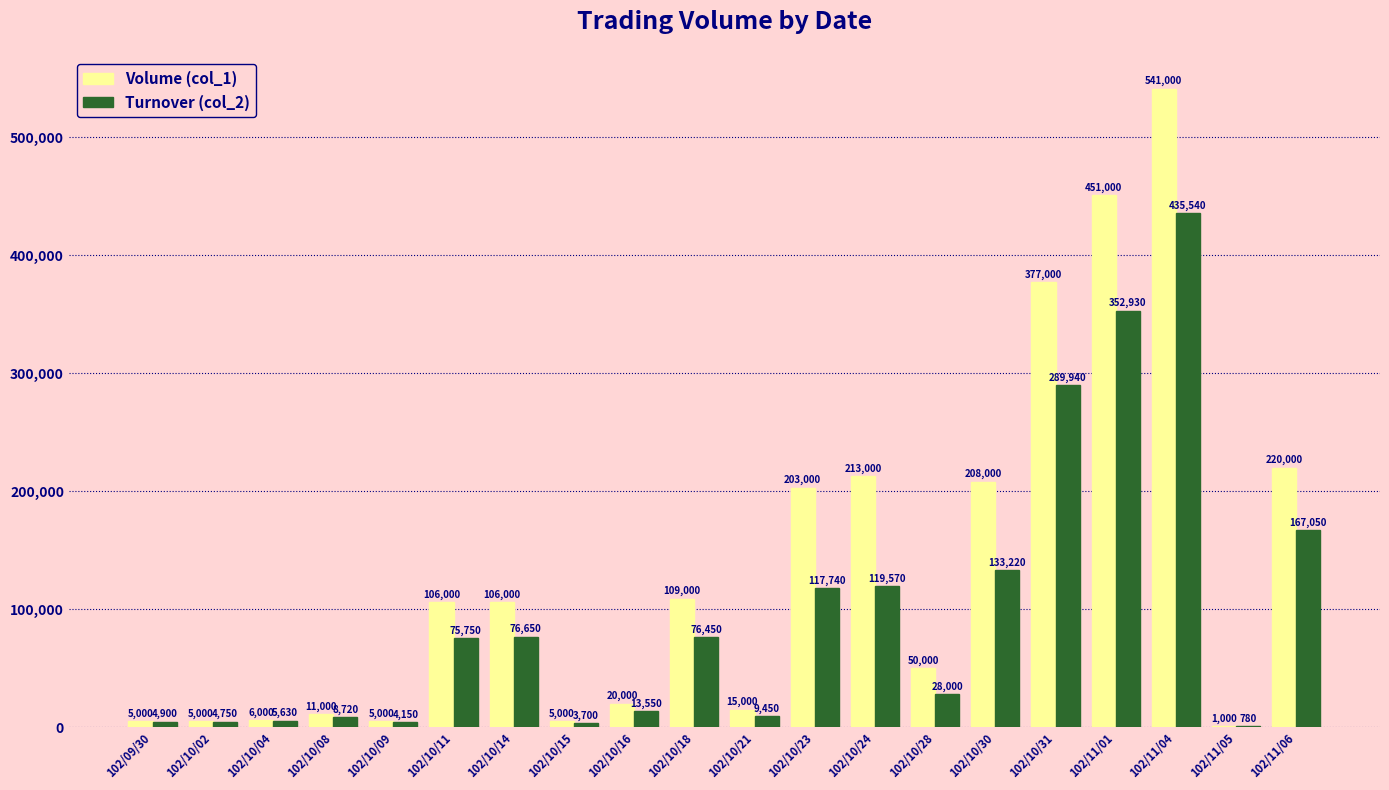

How many series are shown in this chart?

2